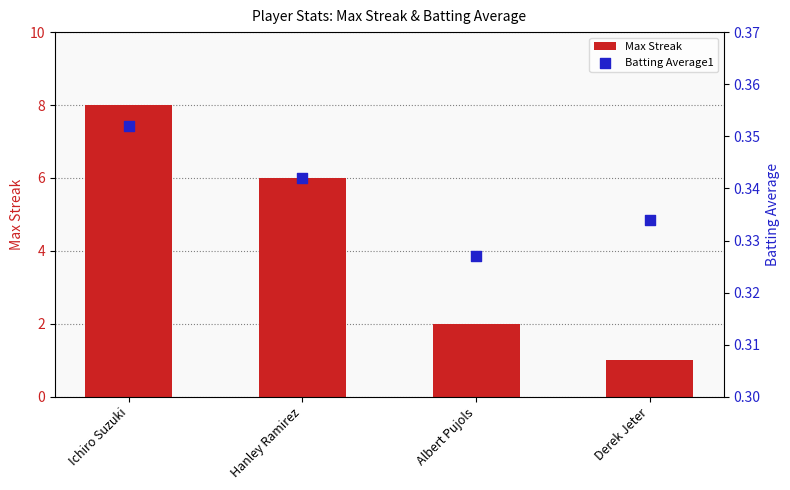

What are all the series names shown in the legend?

Max Streak, Batting Average1